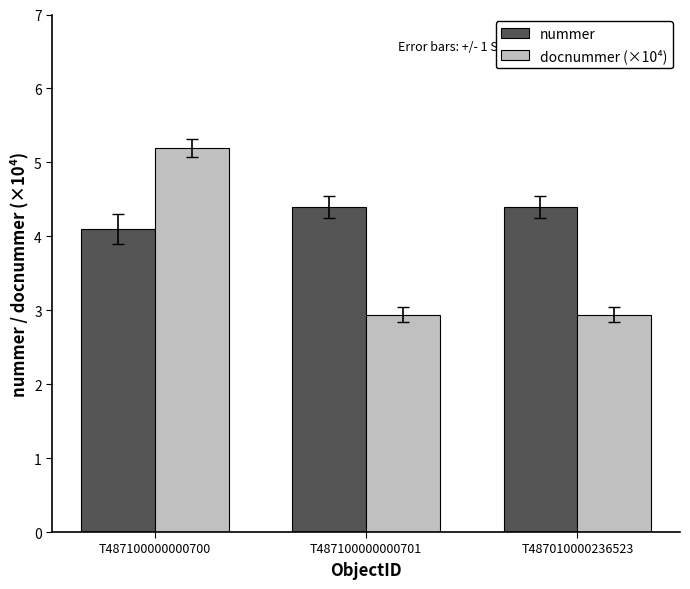

What position from the left is T487100000000701?

2